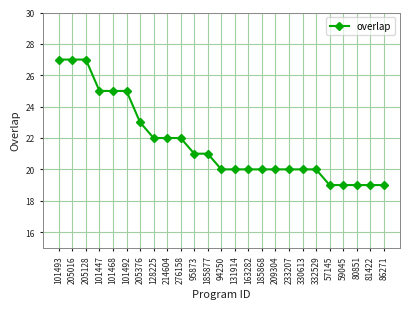

How many series are shown in this chart?

1